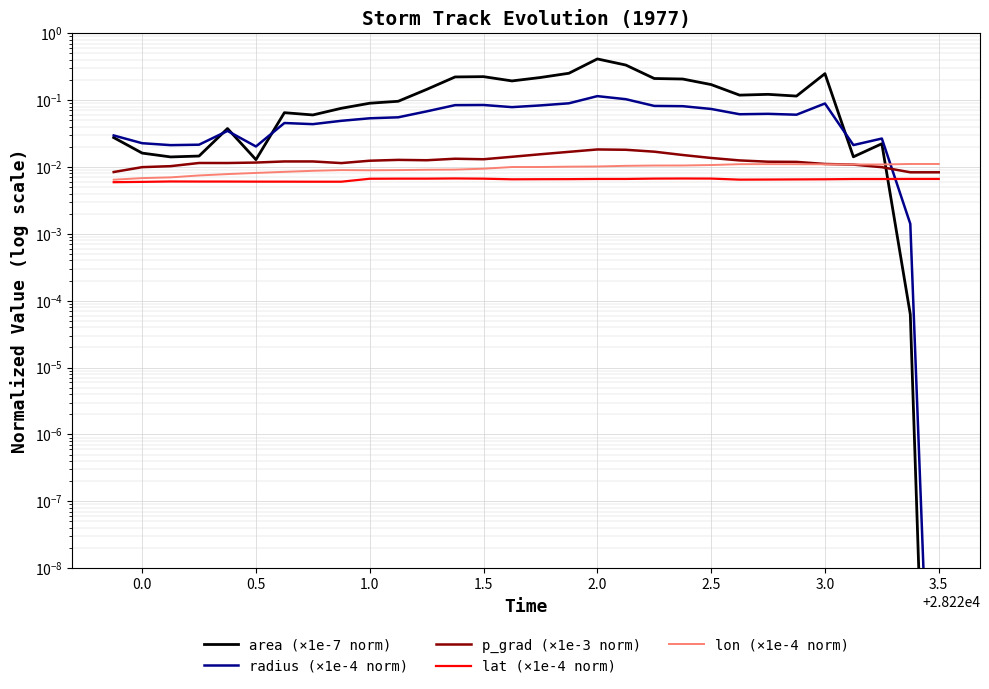

How many intersections are there between p_grad (×1e-3 norm) and area (×1e-7 norm)?

1